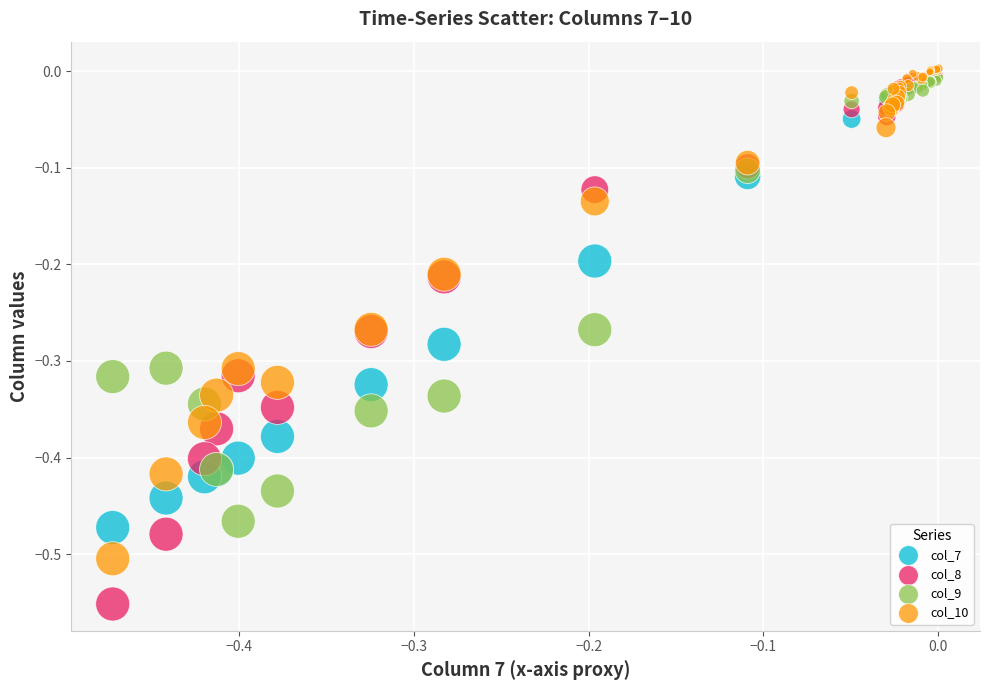

What are all the series names shown in the legend?

col_7, col_8, col_9, col_10